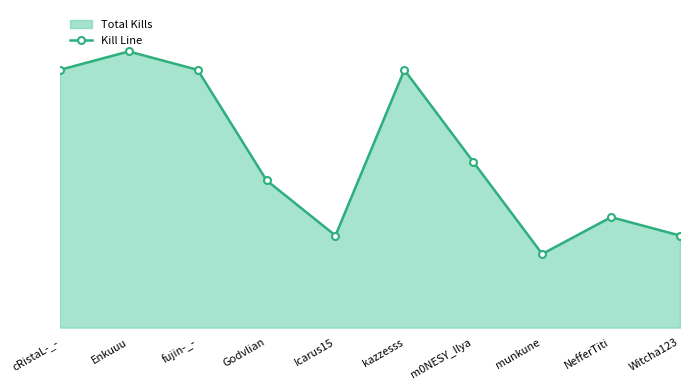

True or false: the data shows 2 at Witcha123.

False